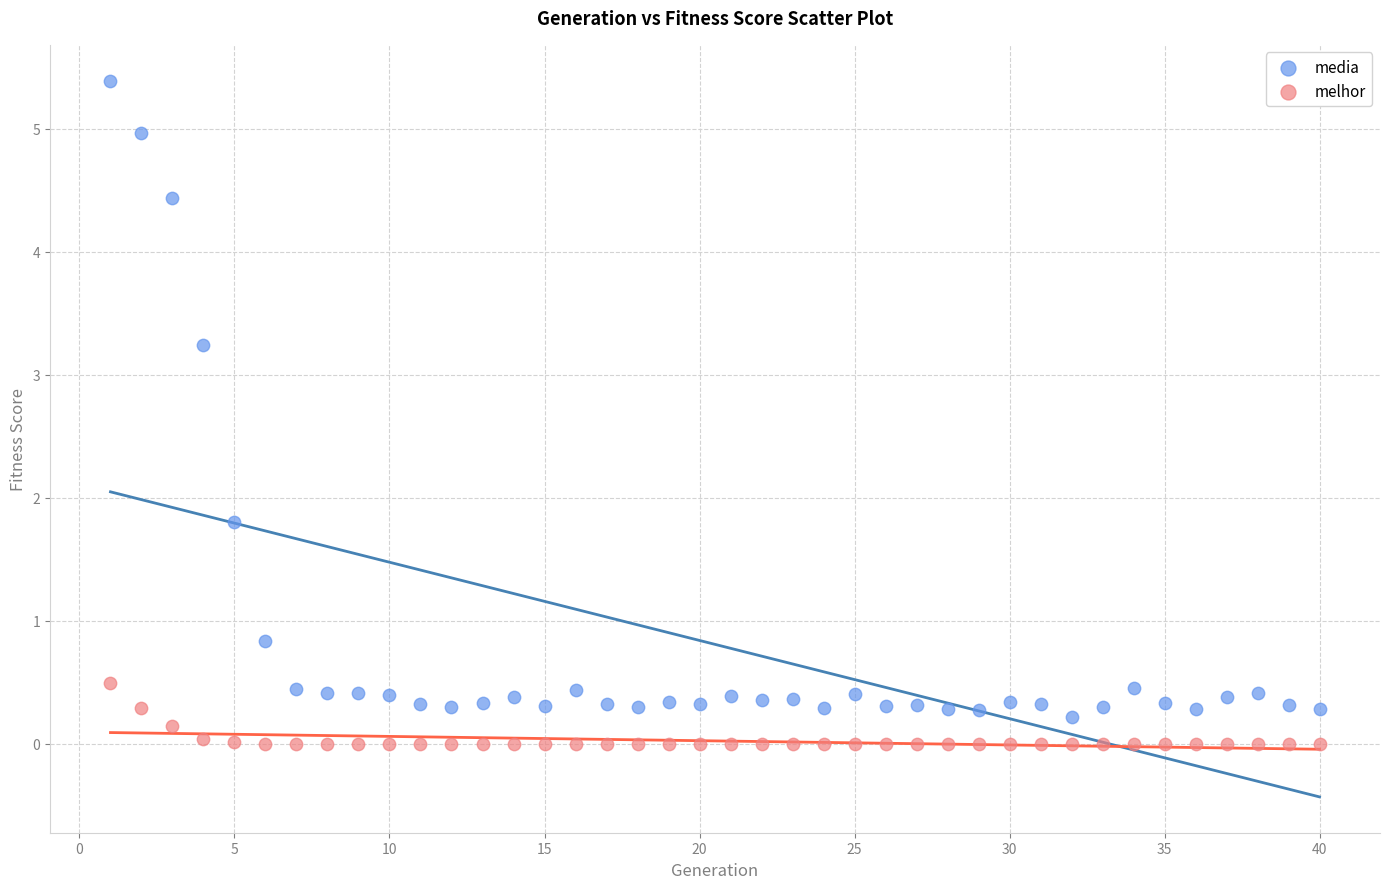

Across all data points, what is the range of X values (max minus min)?

39.0